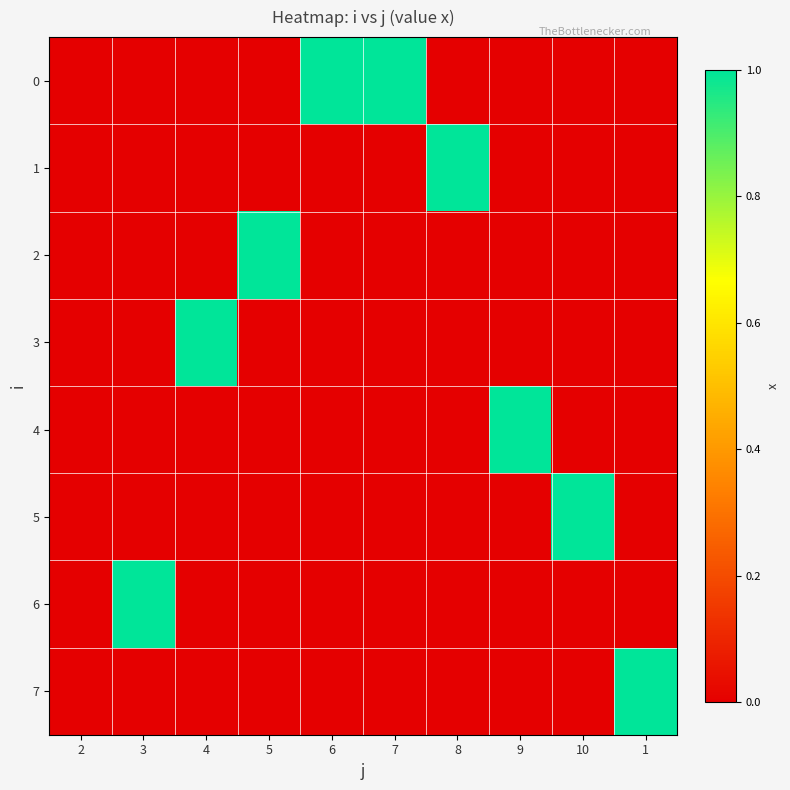

What is the spread (max minus min) of values at 4?

1